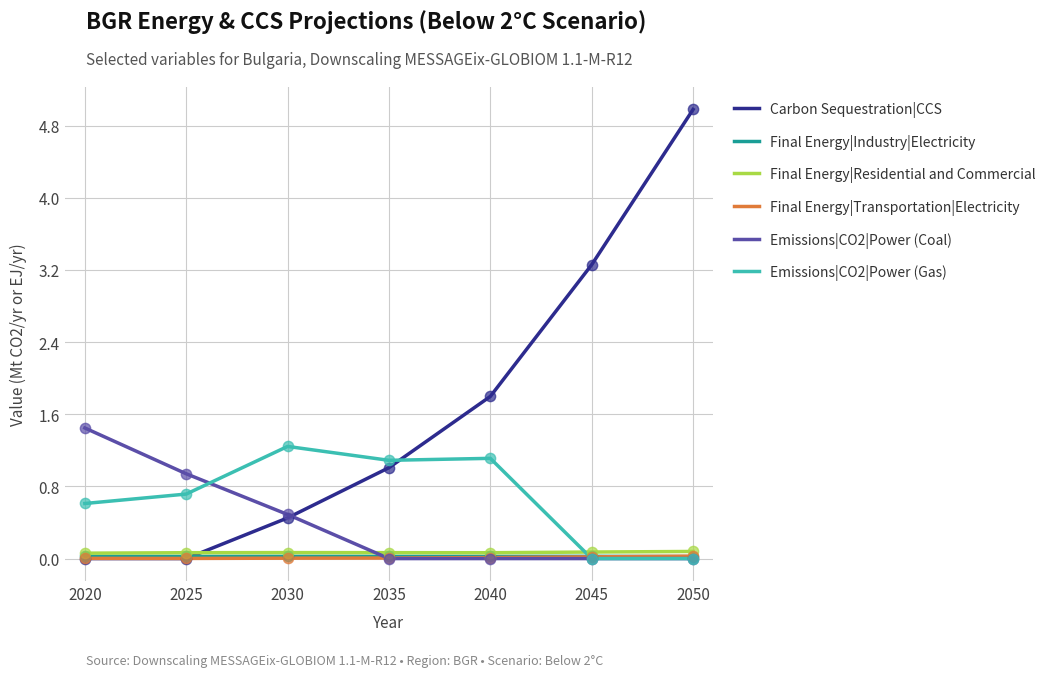

What are all the series names shown in the legend?

Carbon Sequestration|CCS, Final Energy|Industry|Electricity, Final Energy|Residential and Commercial, Final Energy|Transportation|Electricity, Emissions|CO2|Power (Coal), Emissions|CO2|Power (Gas)